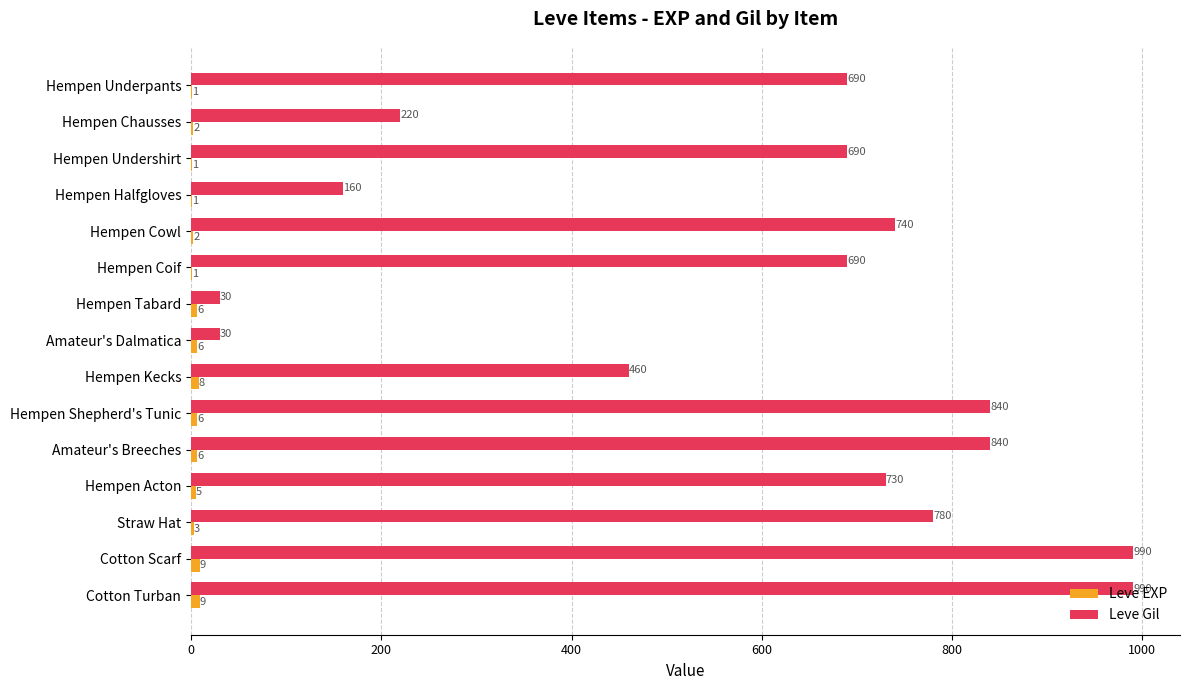

What is the sum of the Leve Gil values at Cotton Turban and Cotton Scarf?

1980